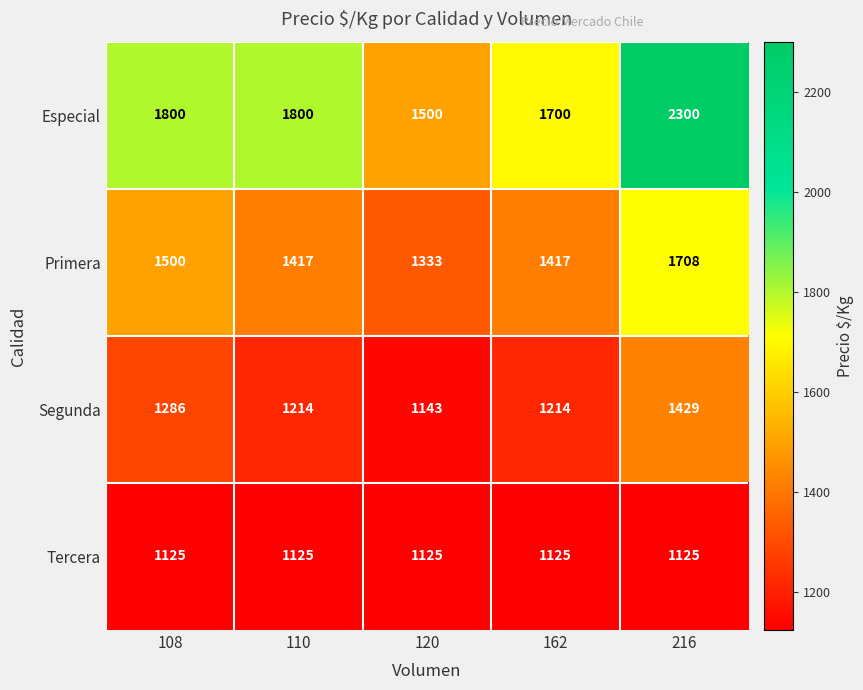

Which series has the largest range (max minus min)?

Especial